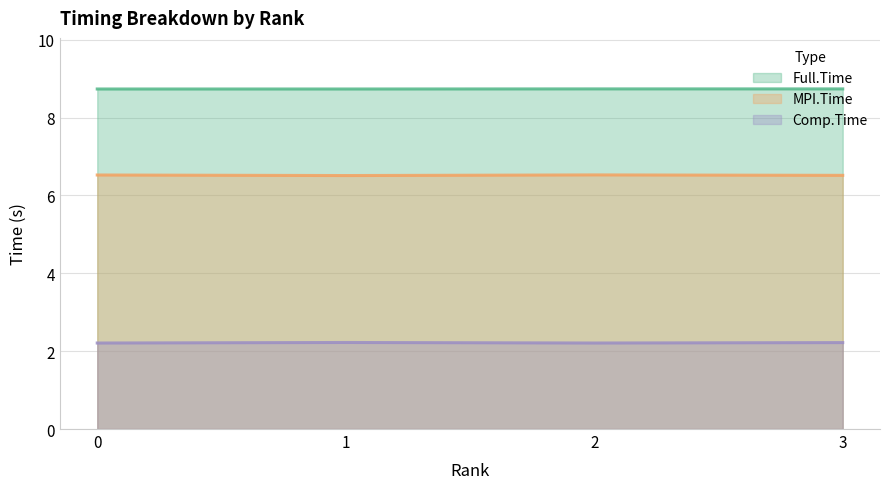

At which label is MPI.Time line closest to 6?

1